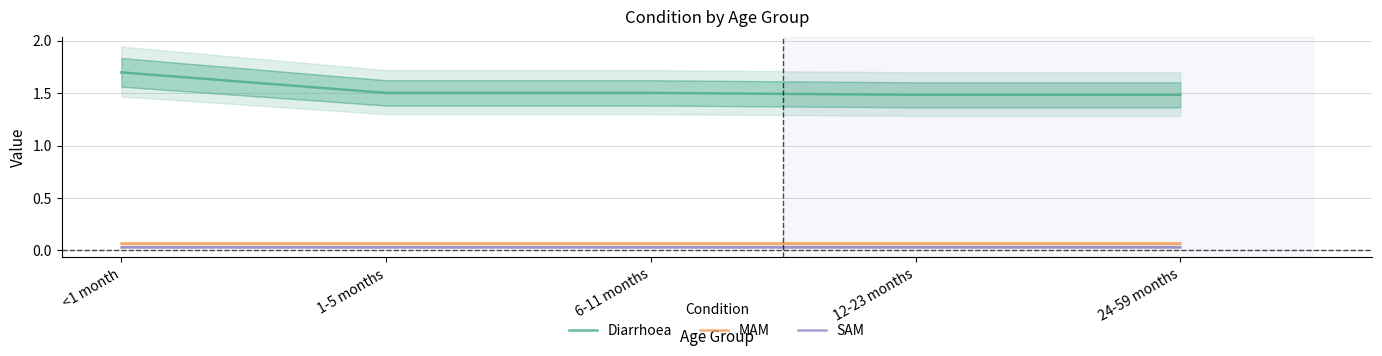

How many categories are shown in the chart?

5